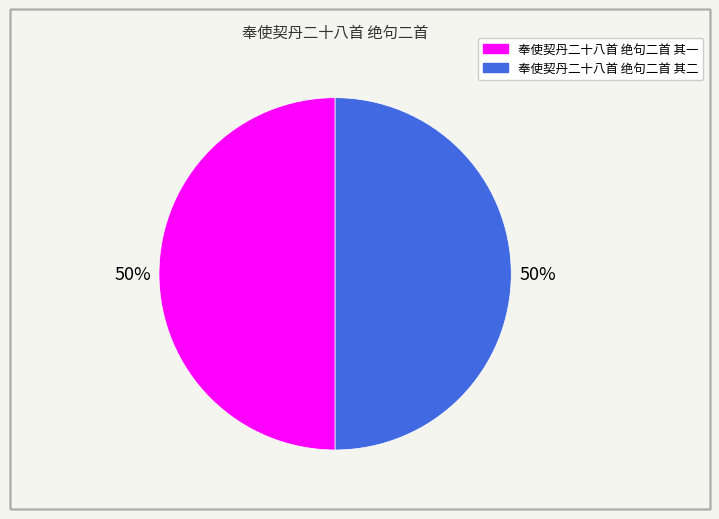

What percentage is the 奉使契丹二十八首 绝句二首 其一 slice, to the nearest percent?

50%